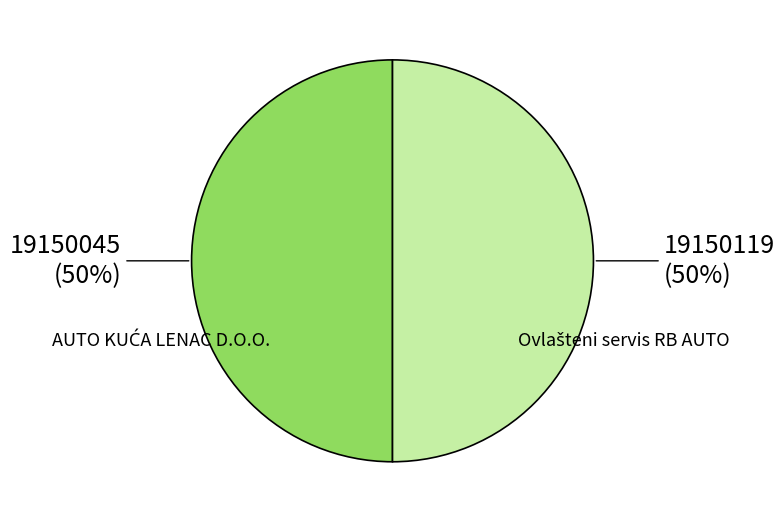

To the nearest percent, what is the average slice percentage?

50%